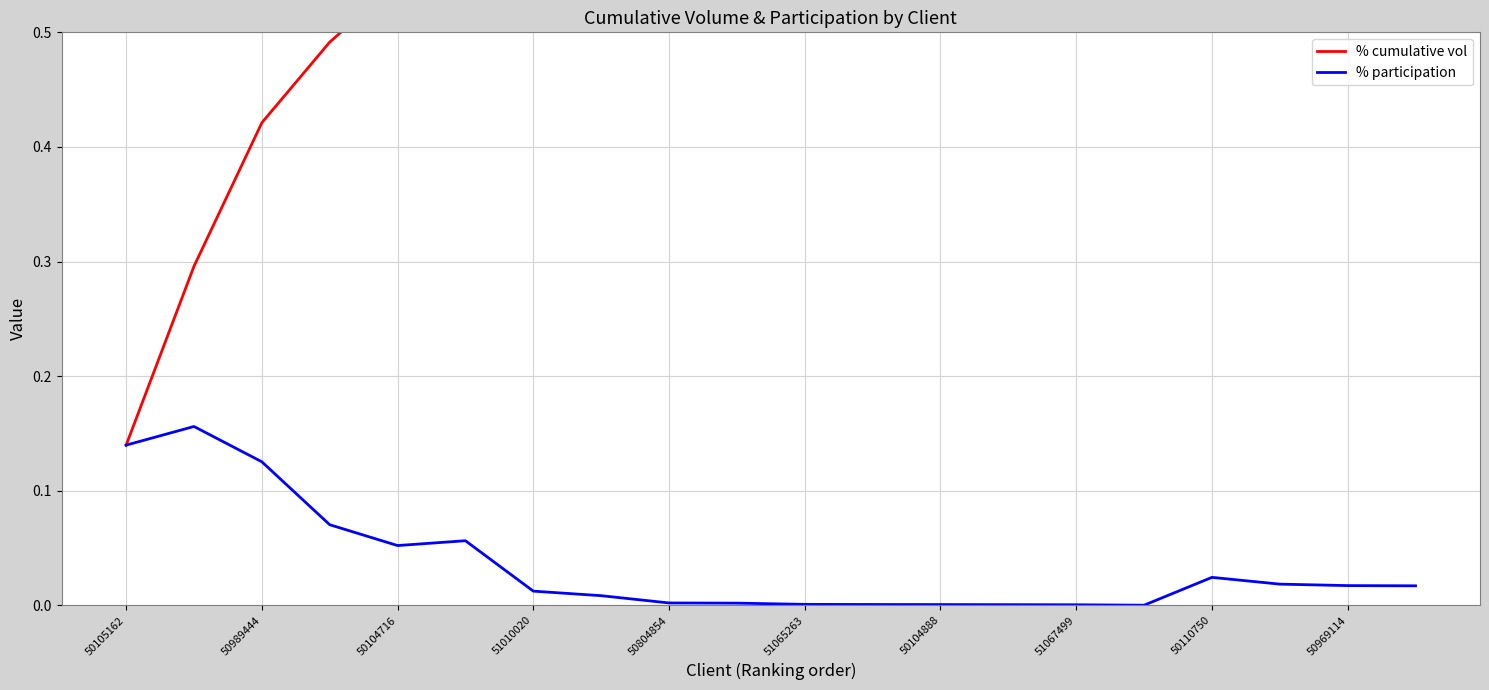

Which series has the largest total across all categories?

% cumulative vol